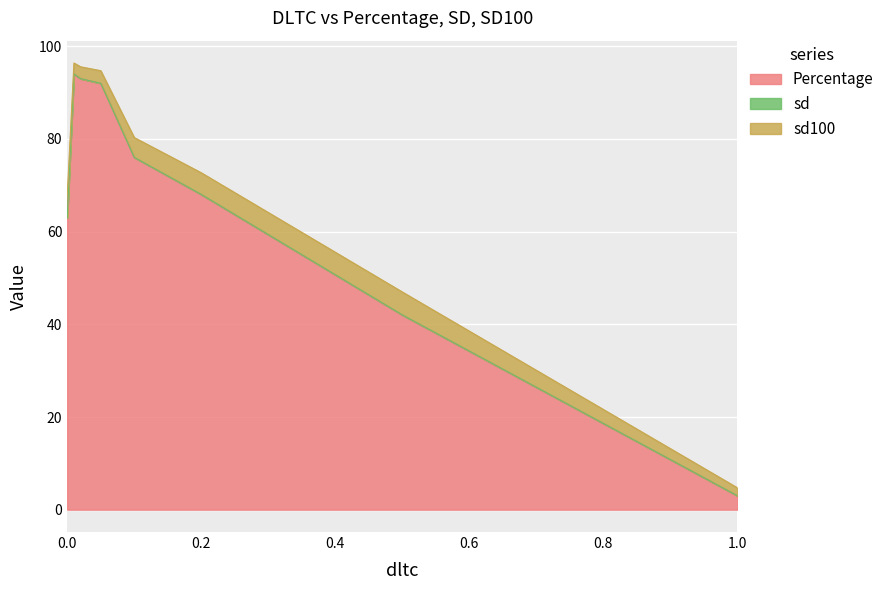

What is the spread (max minus min) of values at 0.02?

93.0